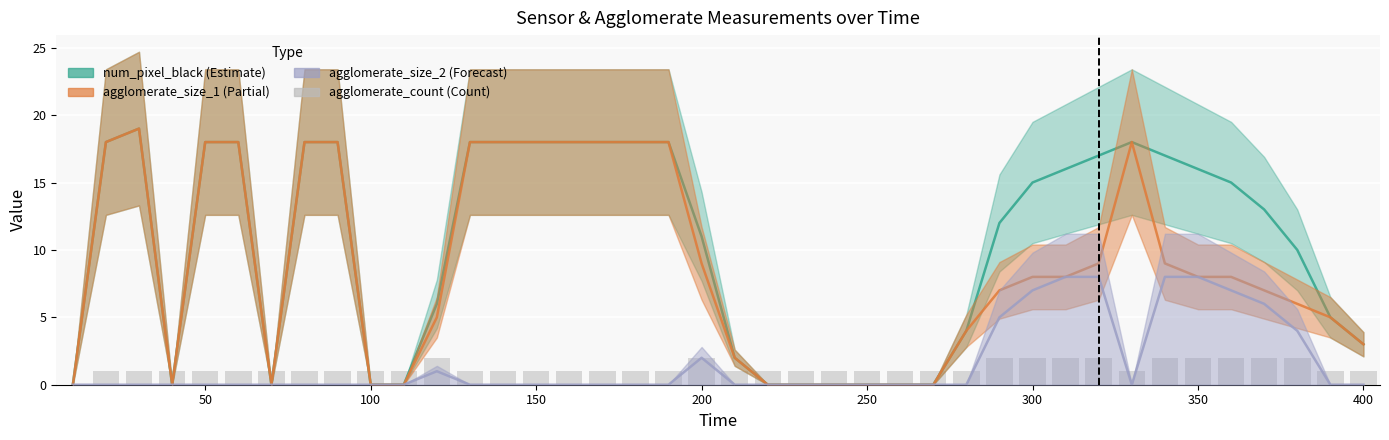

At how many categories does at least one series exceed 15?

18